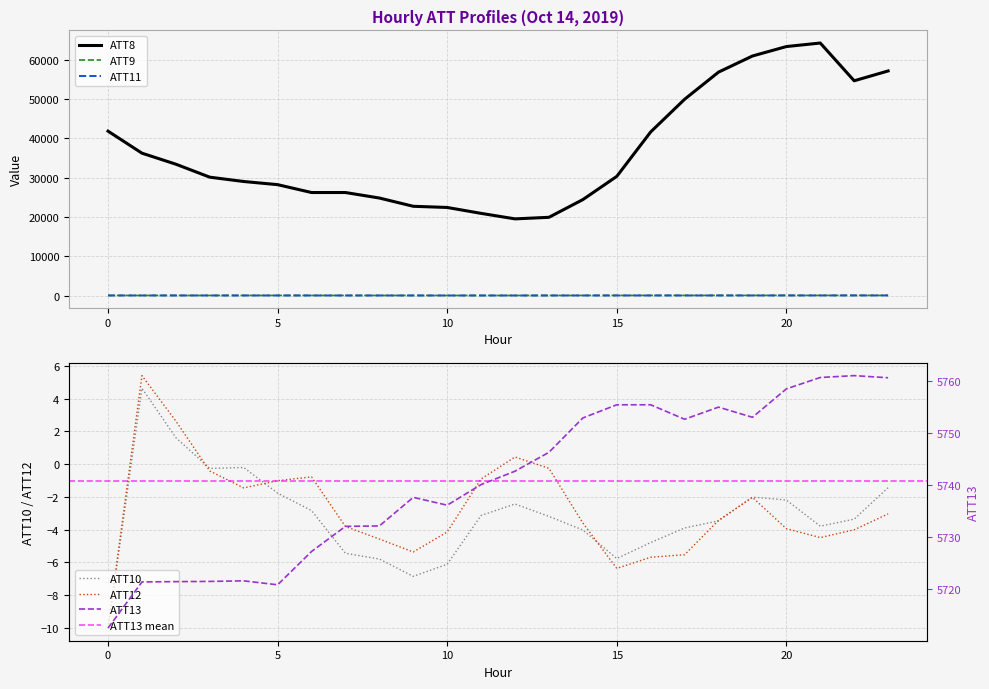

What is the minimum value for ATT9?

31.3